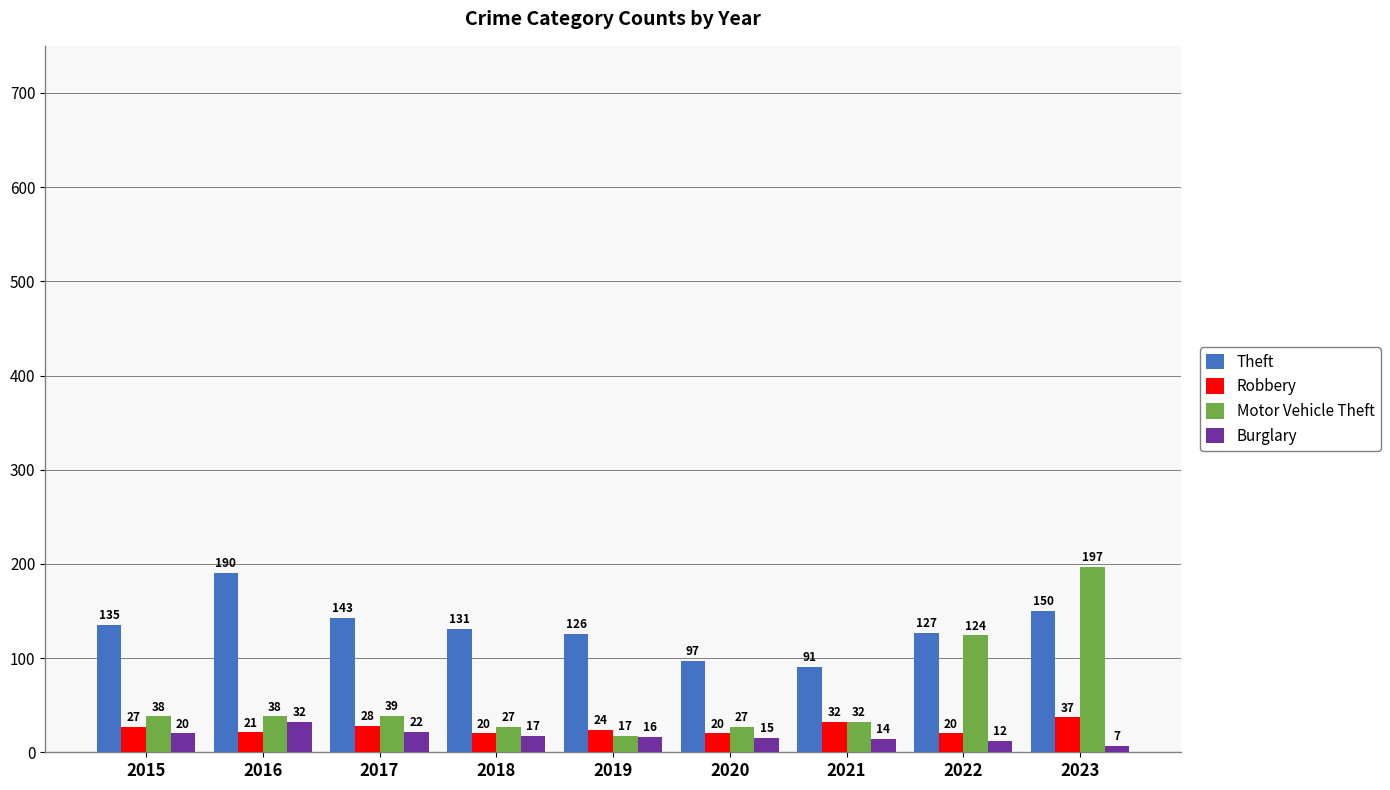

Reading left to right, list all the values displayed in this chart.

Theft: 2015=135	2016=190	2017=143	2018=131	2019=126	2020=97	2021=91	2022=127	2023=150
Robbery: 2015=27	2016=21	2017=28	2018=20	2019=24	2020=20	2021=32	2022=20	2023=37
Motor Vehicle Theft: 2015=38	2016=38	2017=39	2018=27	2019=17	2020=27	2021=32	2022=124	2023=197
Burglary: 2015=20	2016=32	2017=22	2018=17	2019=16	2020=15	2021=14	2022=12	2023=7